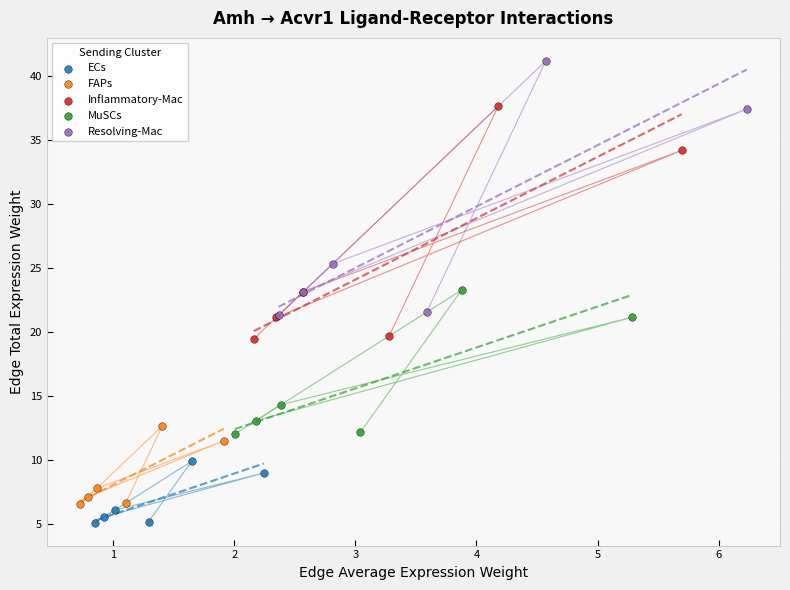

What are all the series names shown in the legend?

ECs, FAPs, Inflammatory-Mac, MuSCs, Resolving-Mac